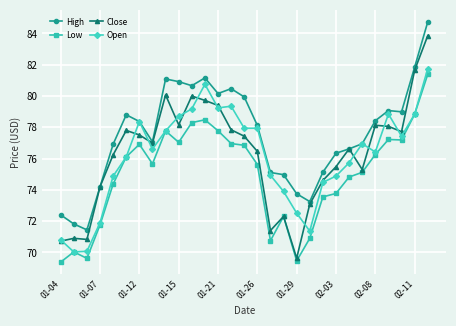

Does the chart display data point markers on the line(s)?

Yes